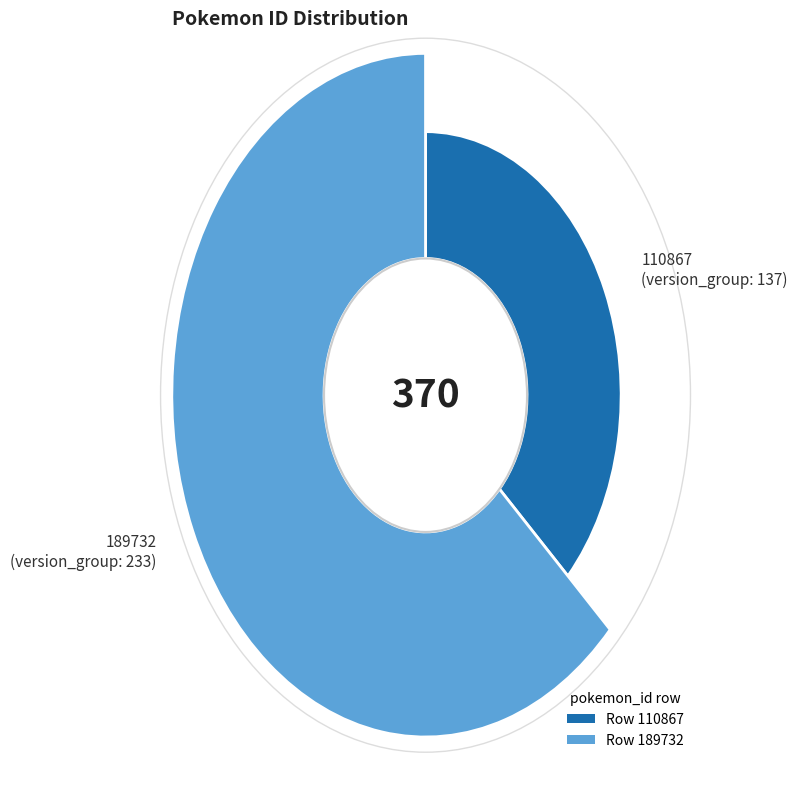

Which category has the biggest portion of the pie?

189732